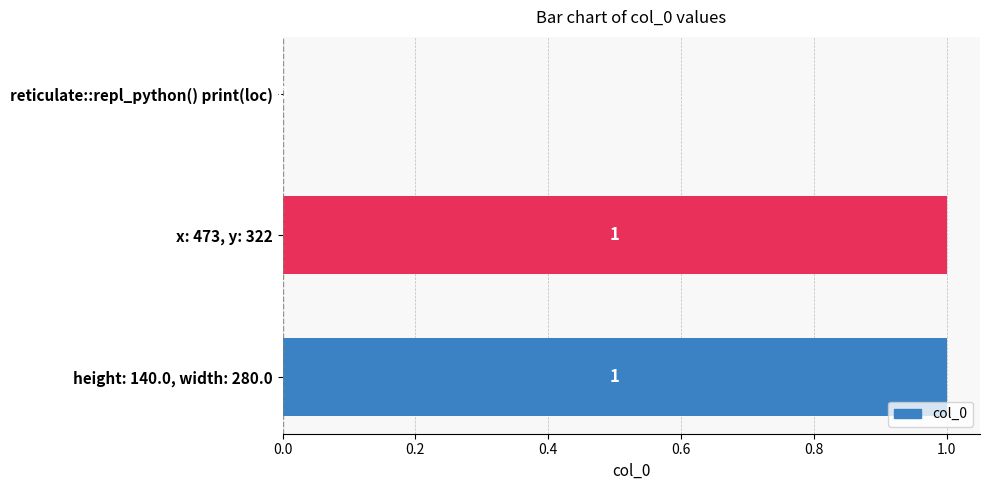

Does the chart contain stacked bars?

No